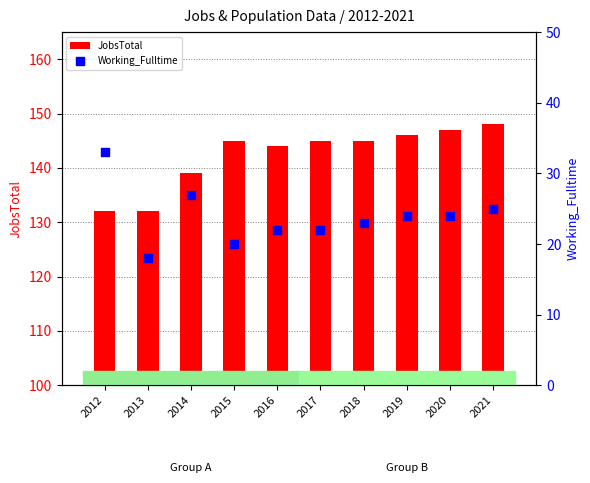

At how many categories does at least one series exceed 78?

10